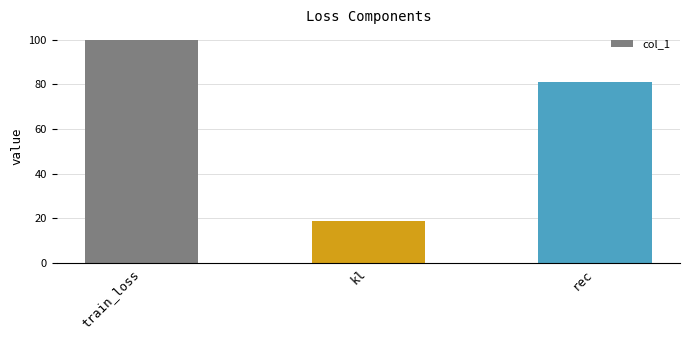

Read the value at kl.

18.8